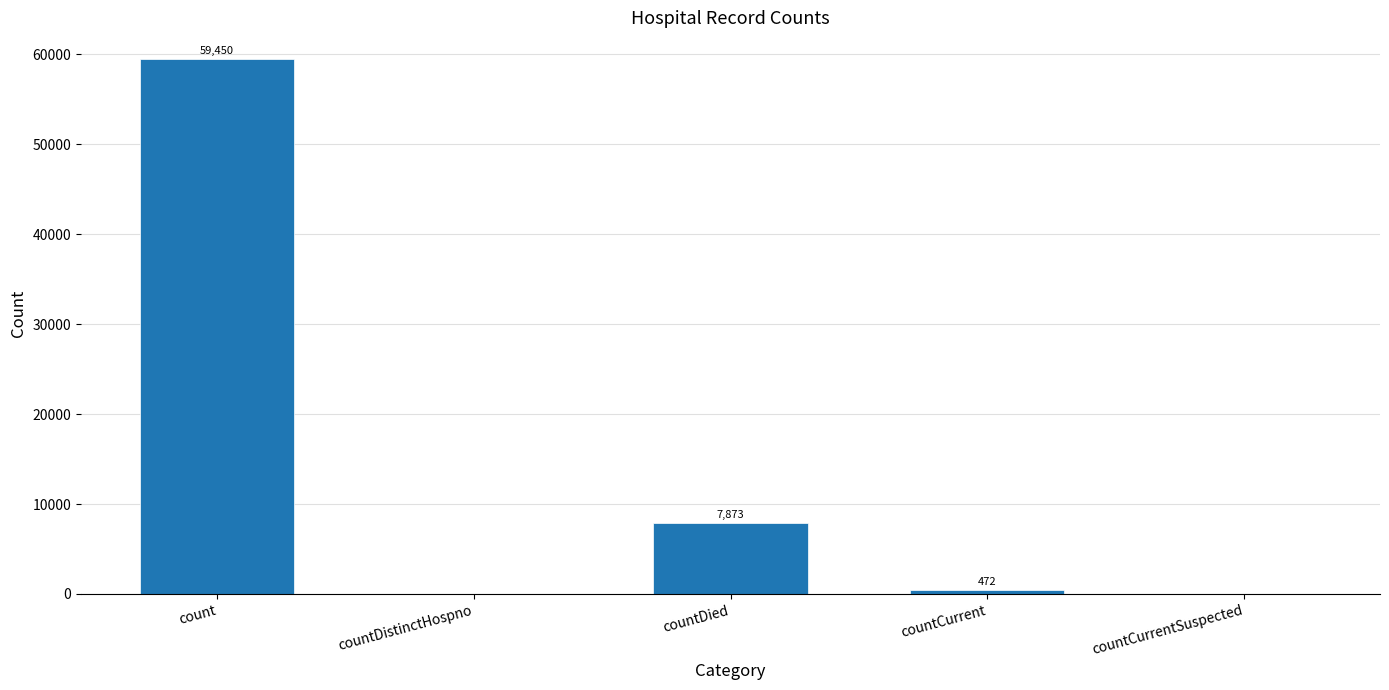

Reading right to left, what are all the values shown in this chart?

0	472	7873	0	59450